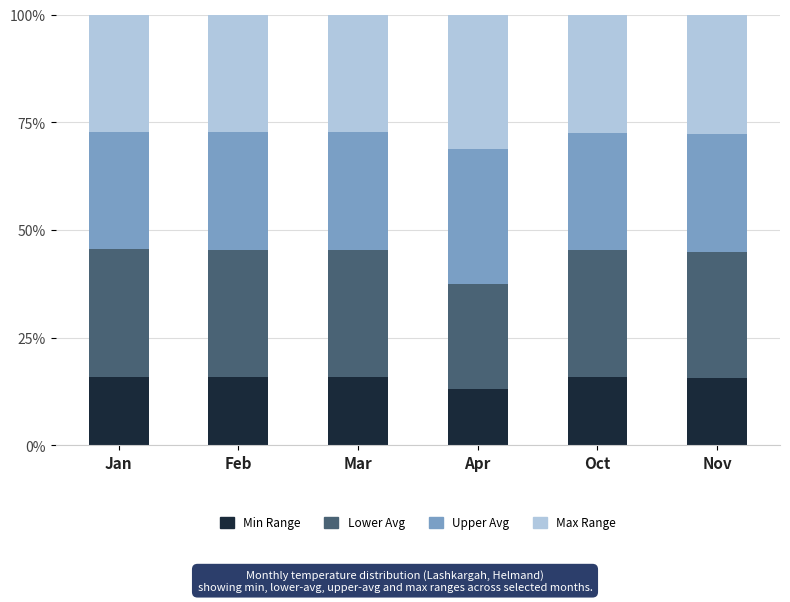

True or false: Min Range has a value of 15.7 at Nov.

True